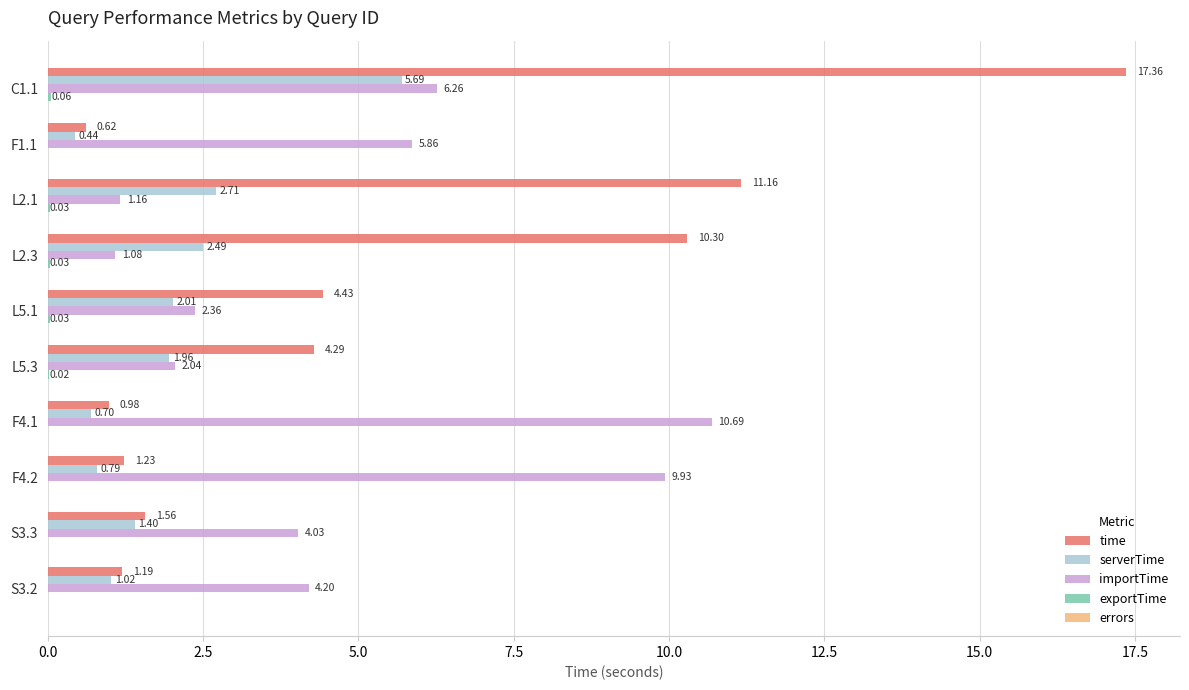

Between L2.3 and S3.3, which series saw the biggest shift?

time